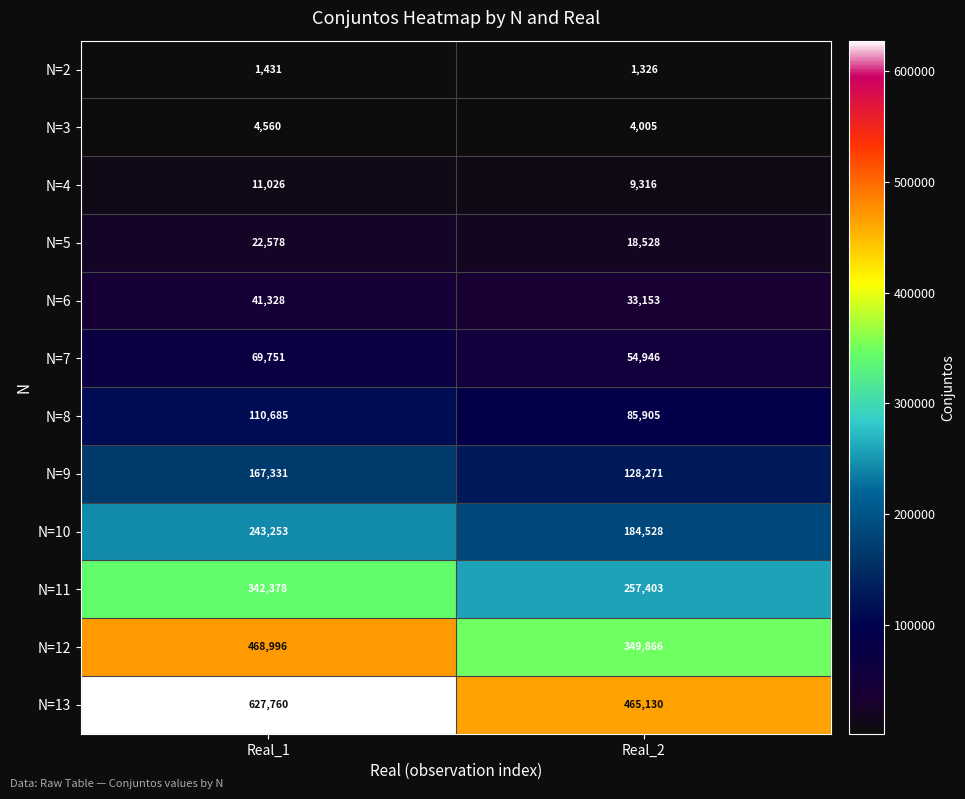

What is the difference between the N=9 values at Real_1 and Real_2?

39060